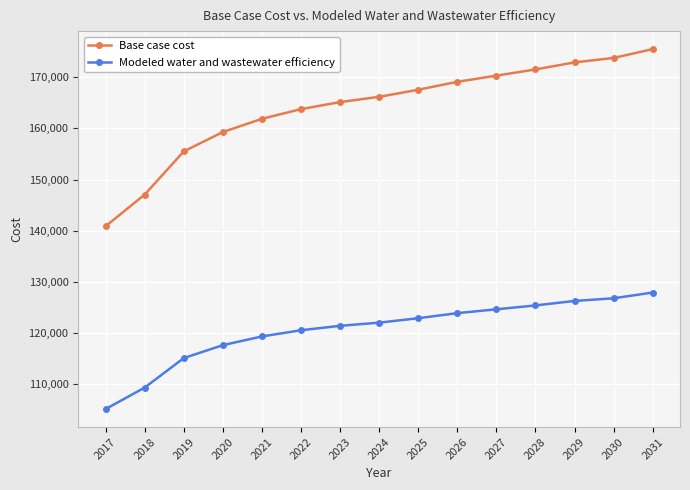

Reading left to right, what are all the values shown in this chart?

Base case cost: 140861.2	147060.7	155497.3	159288.0	161873.7	163769.1	165146.3	166178.6	167557.5	169111.6	170322.4	171533.8	172915.4	173783.0	175510.7
Modeled water and wastewater efficiency: 105097.3	109302.7	115067.9	117601.7	119299.1	120518.2	121379.1	122002.0	122868.6	123859.4	124613.4	125369.8	126246.8	126768.0	127889.9